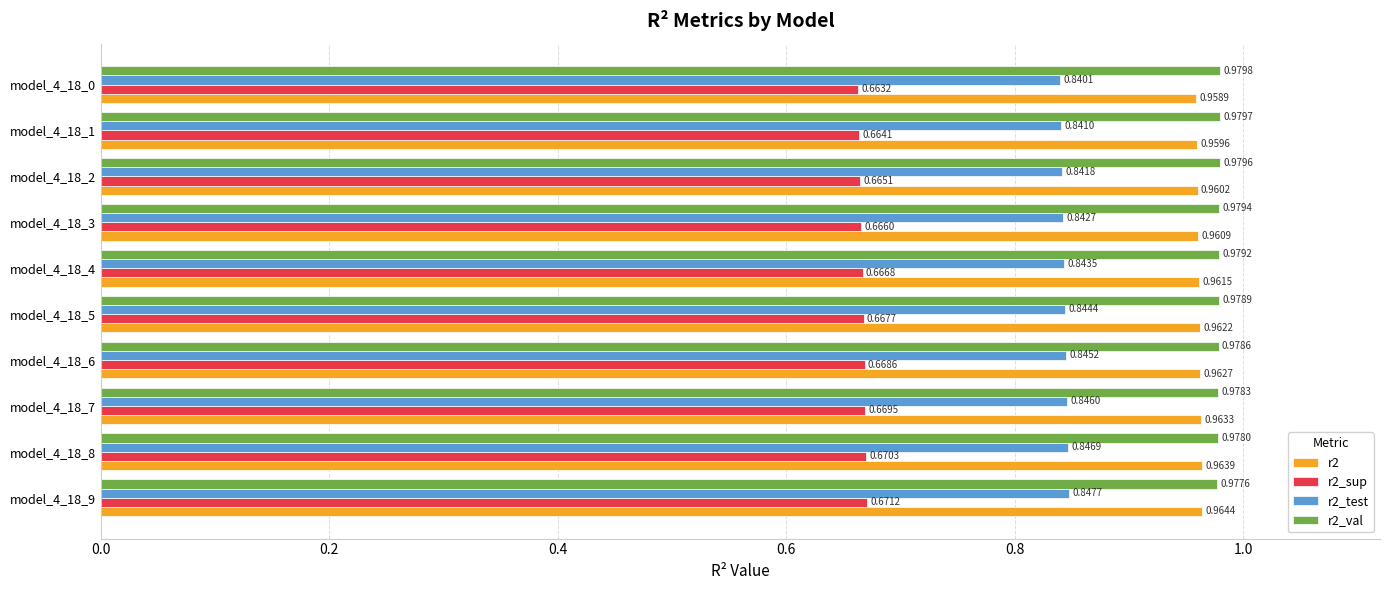

What is the total value across all series at model_4_18_2?

3.4